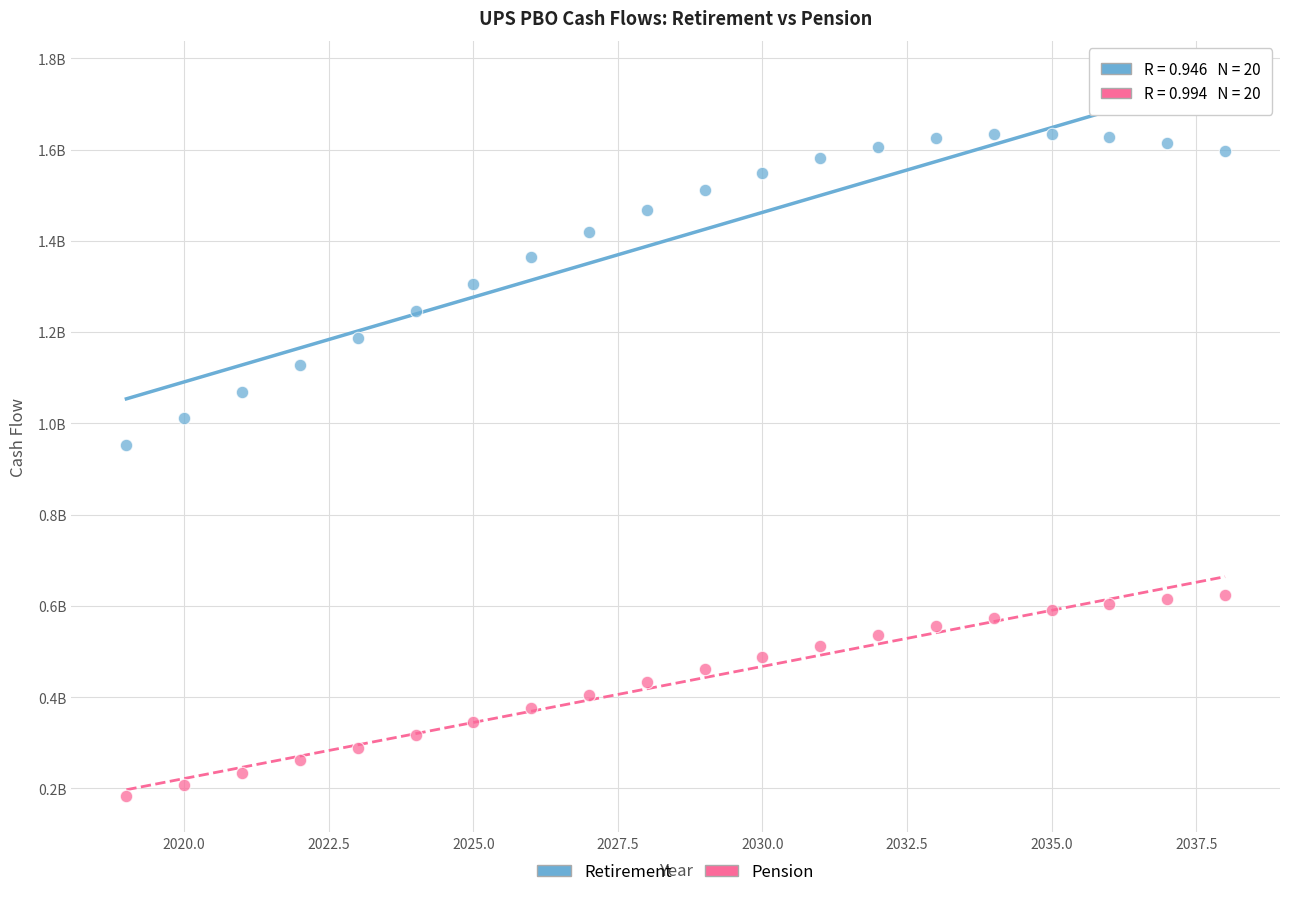

Which series reaches the minimum Y coordinate?

Pension